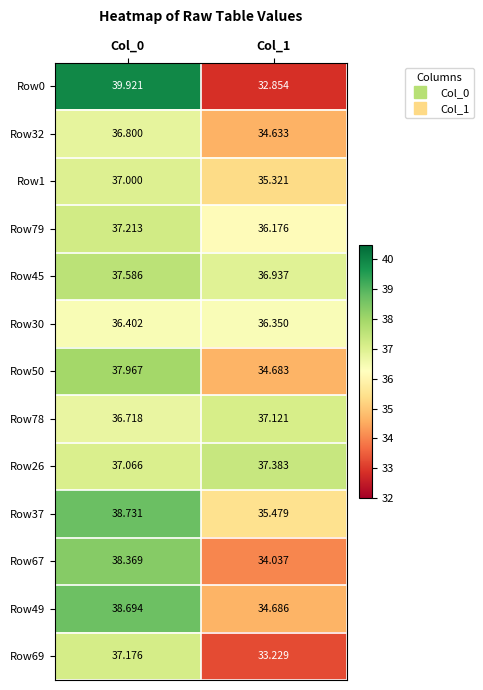

How many data points in Row37 are above 38?

1